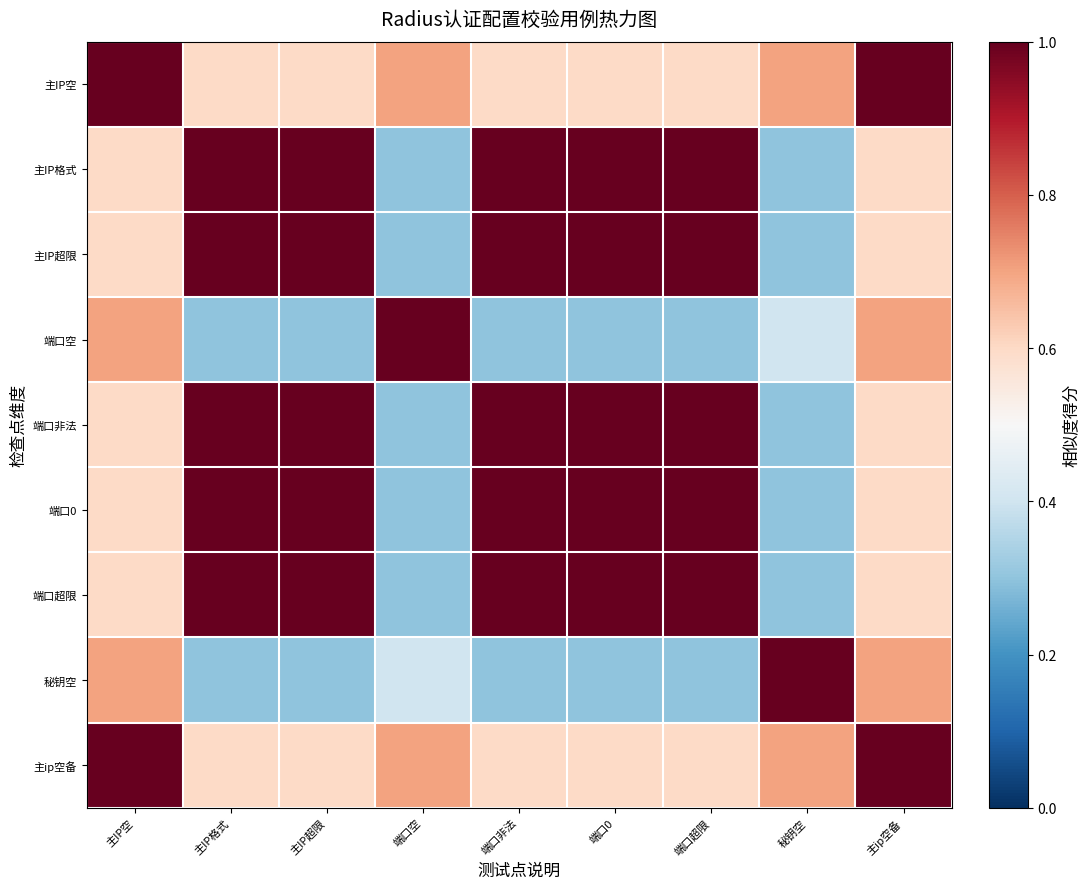

Which series has the largest range (max minus min)?

主IP格式